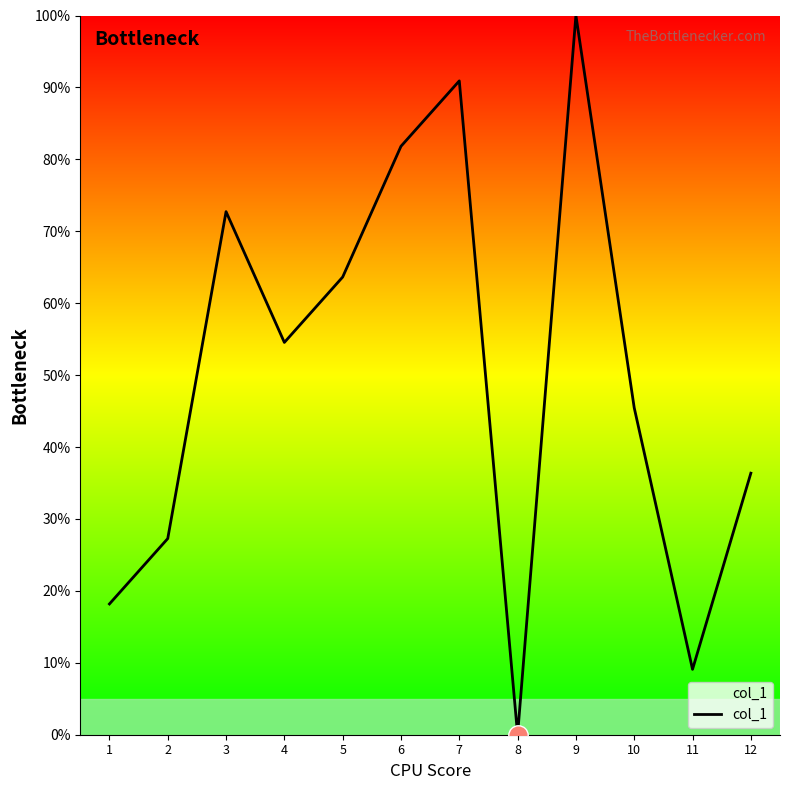

How many values are below 54?

6